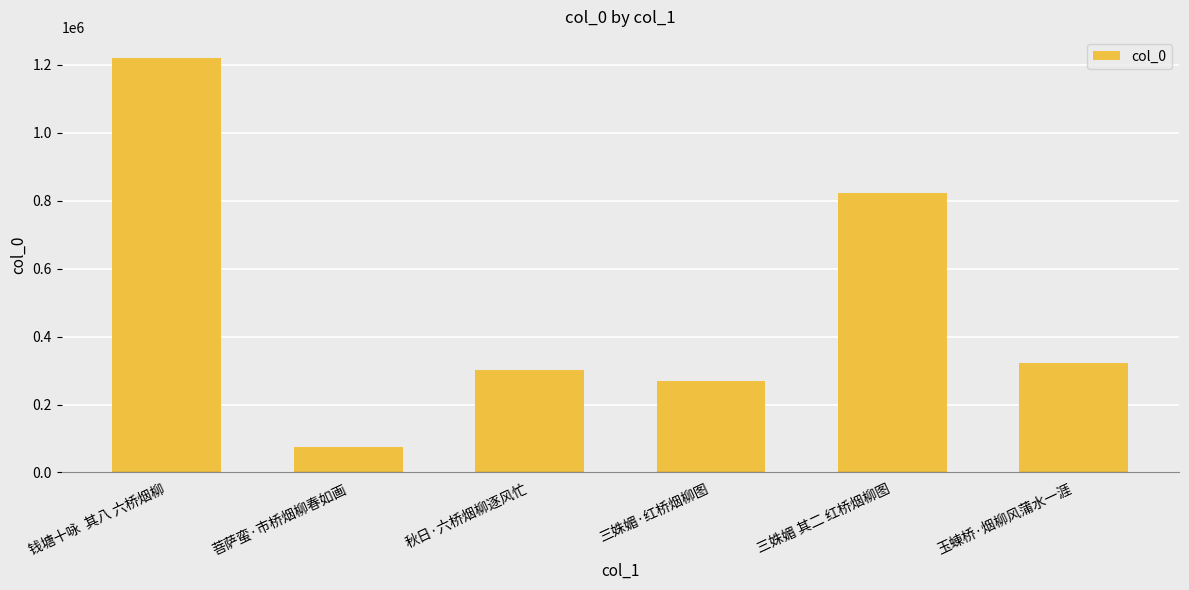

What is the difference between the values at 菩萨蛮·市桥烟柳春如画 and 秋日·六桥烟柳逐风忙?

227403